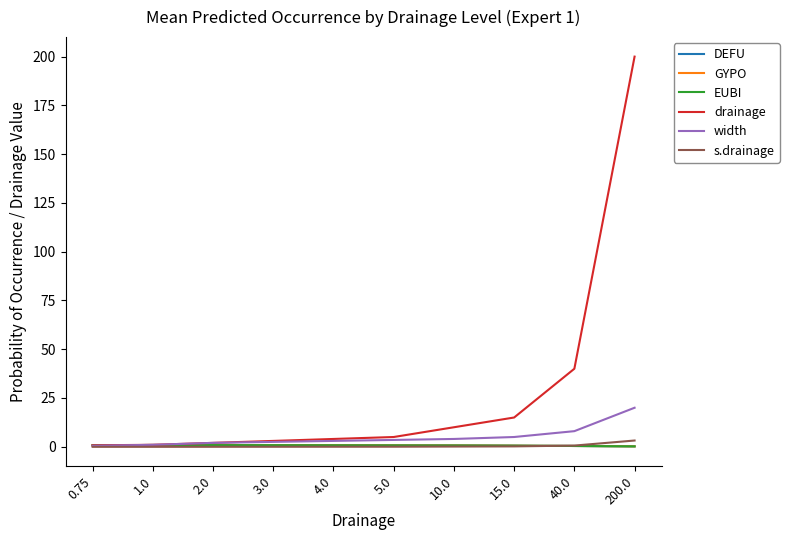

Is this an area chart (filled region under the line)?

No